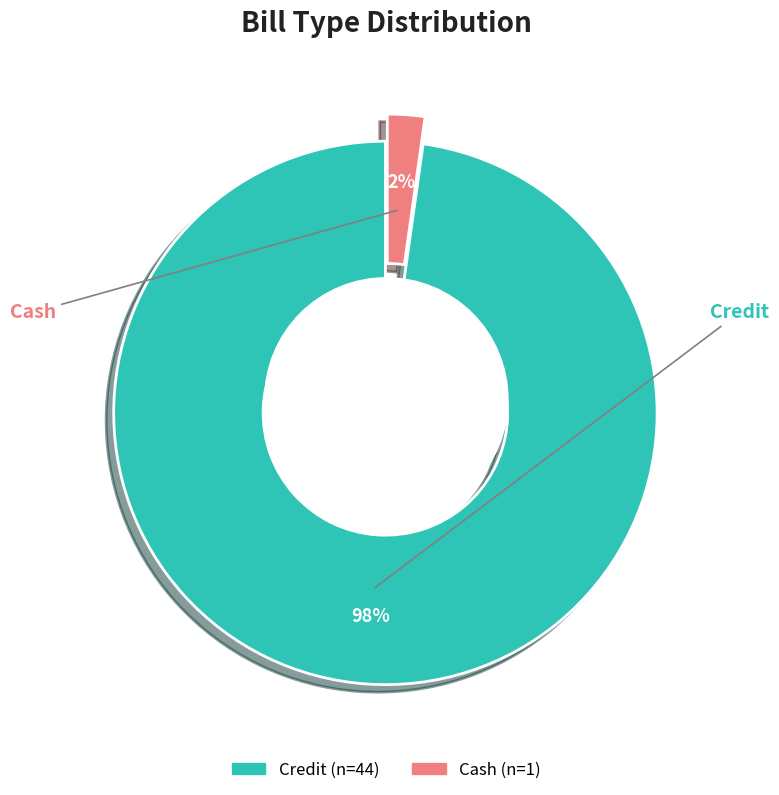

What is the change in value from Credit to Cash?

-43